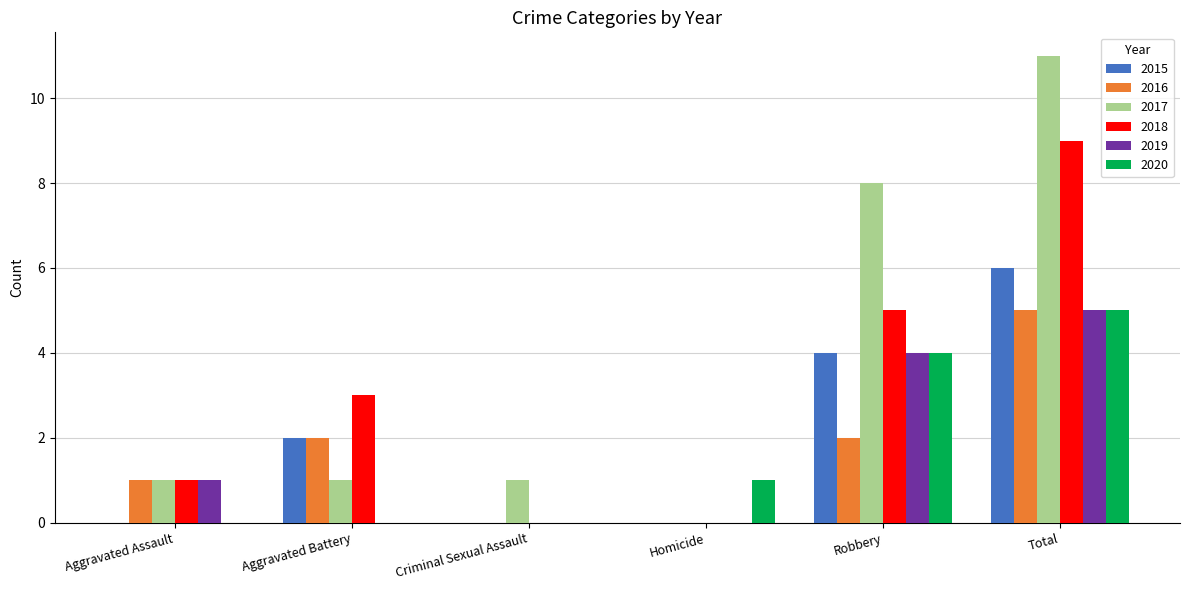

How many groups of bars are there?

6